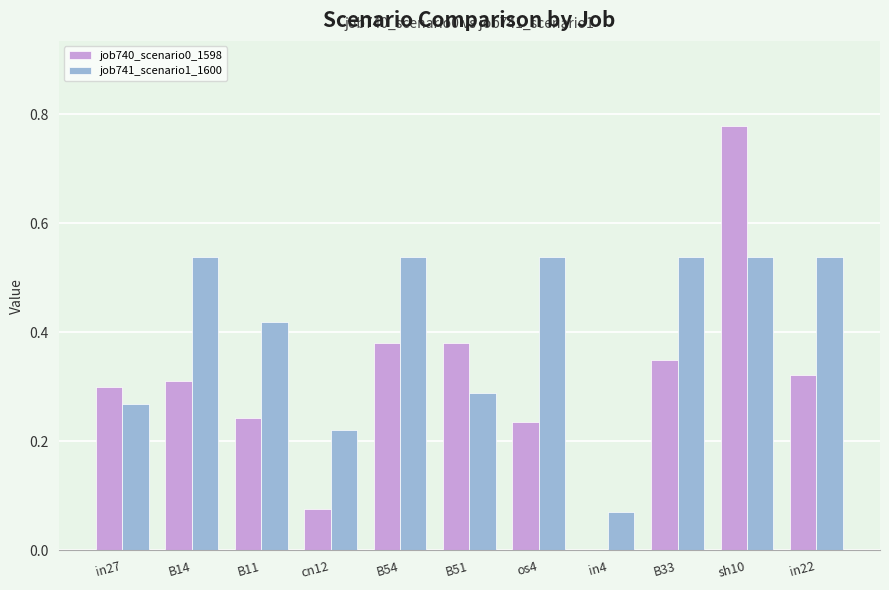

Which category has the highest value across all series?

sh10